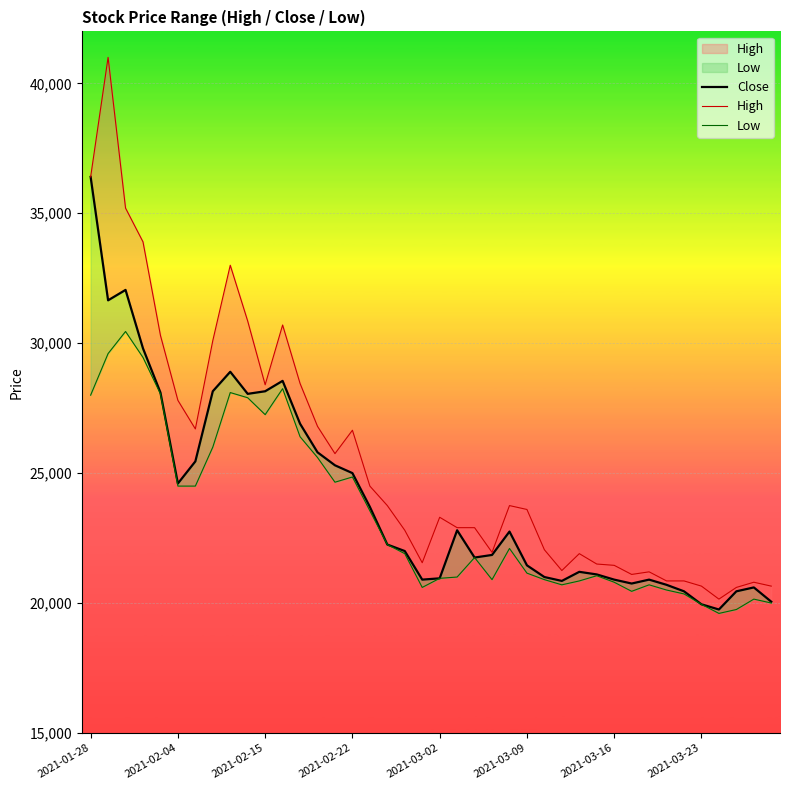

The Low series shows 12294 at 24. True or false?

False